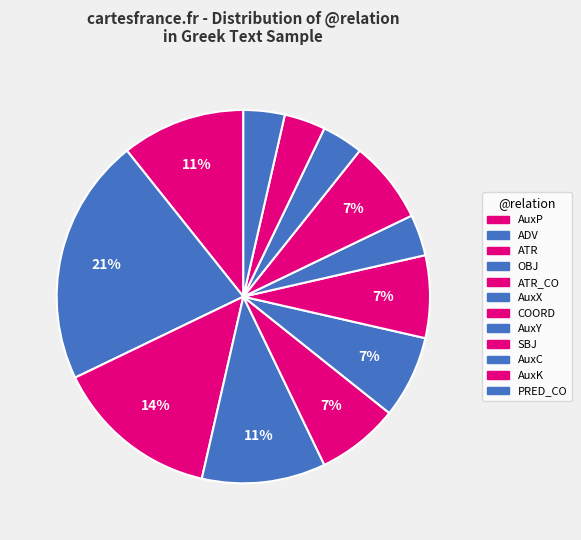

How many slices are in this pie chart?

12